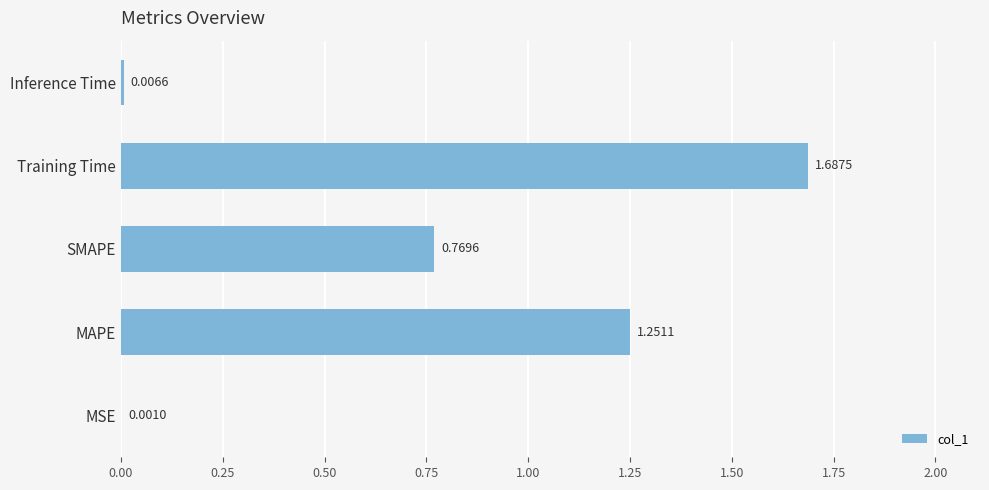

At which category does the chart reach its peak across all series?

Training Time